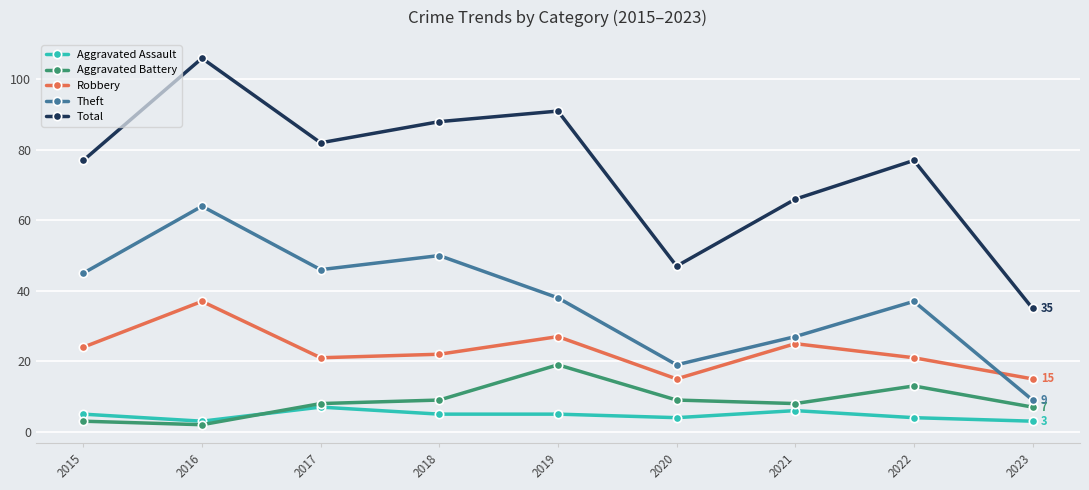

The value of Total at 2023 is 13. True or false?

False